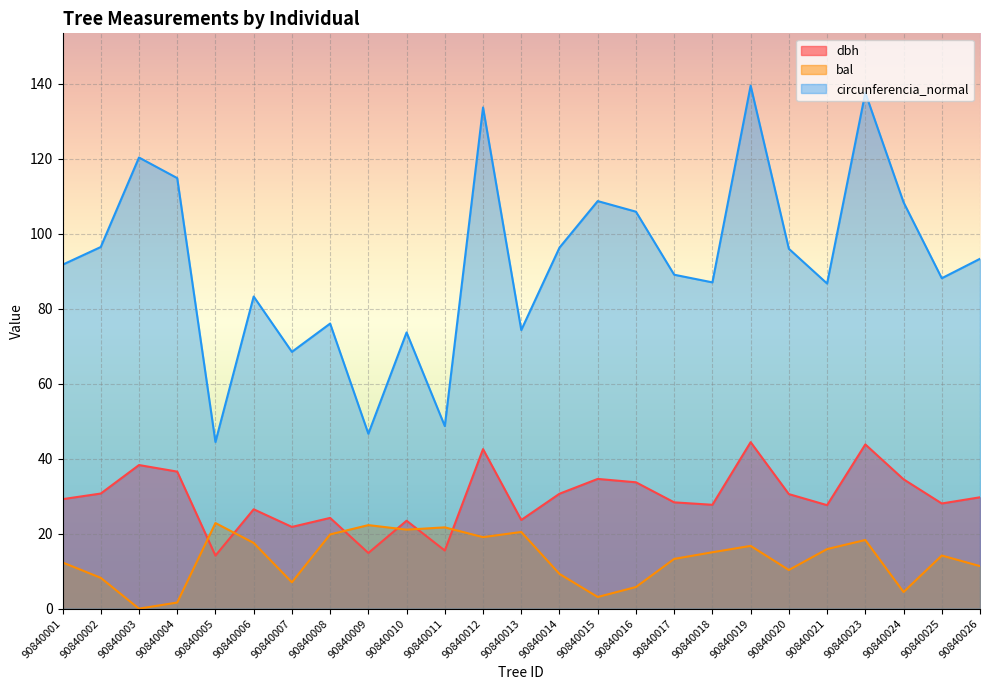

Which series ends up on top after the final intersection of bal and dbh?

dbh